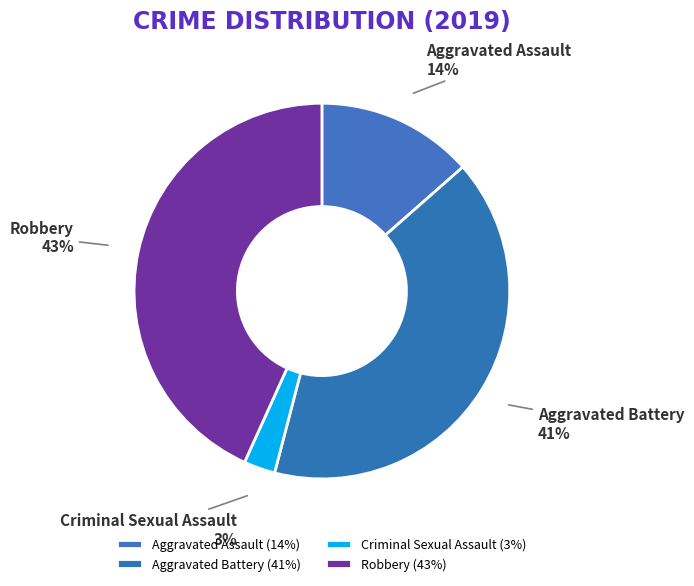

Which has a higher value, Criminal Sexual Assault or Aggravated Battery?

Aggravated Battery